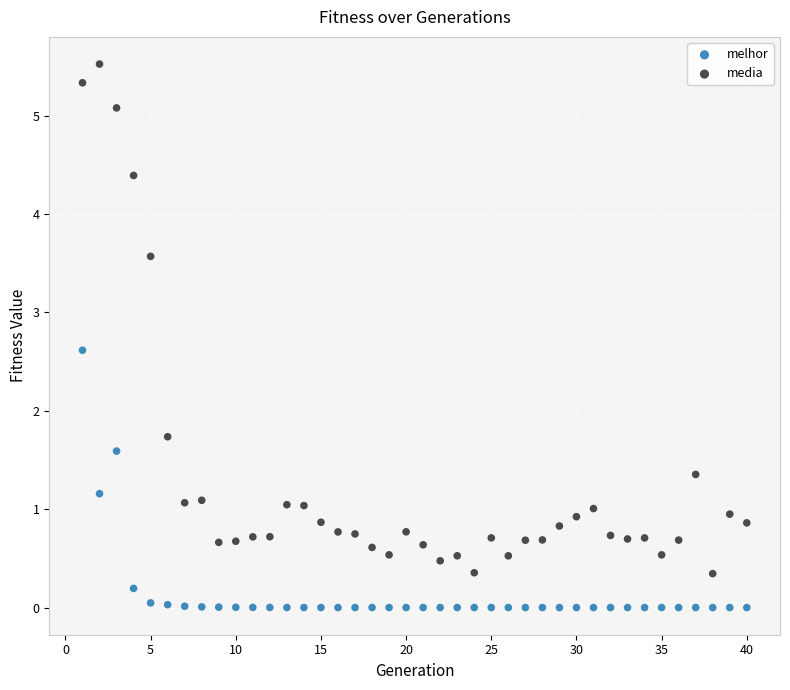

Across all series, what Y value is closest to 2?

1.7